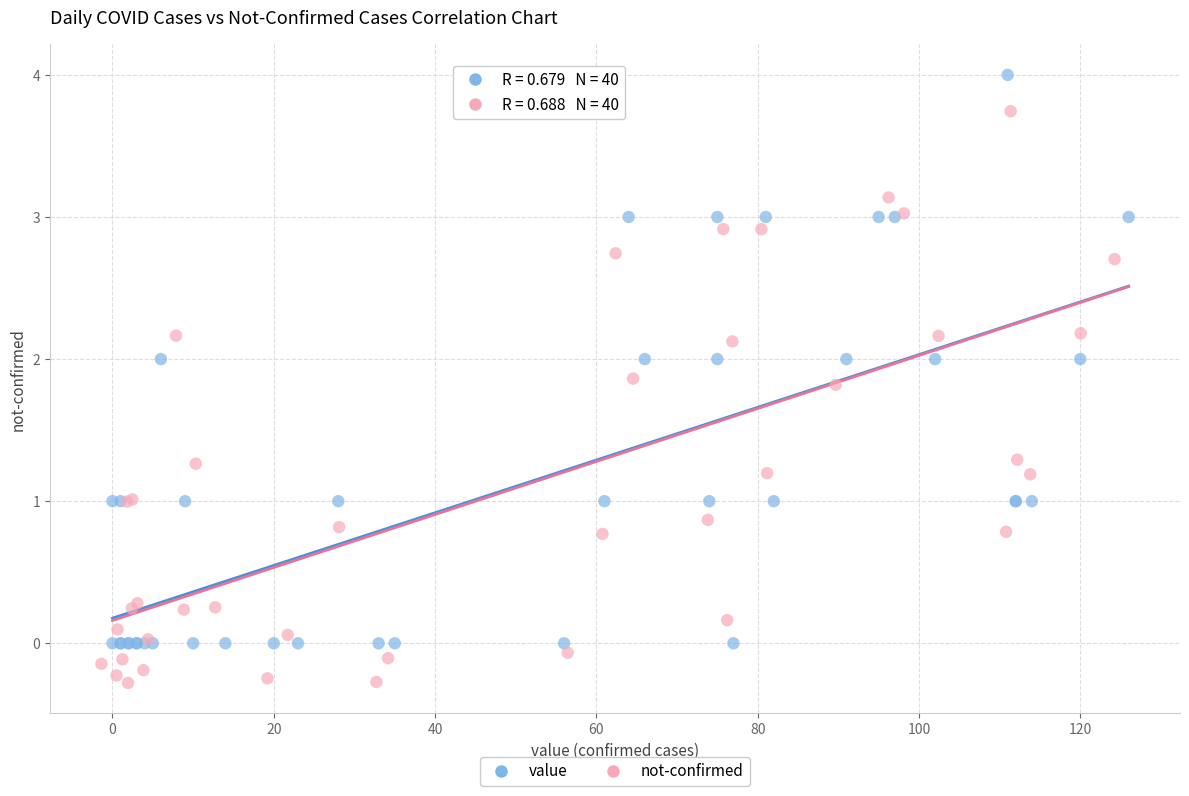

What are all the series names shown in the legend?

value, not-confirmed